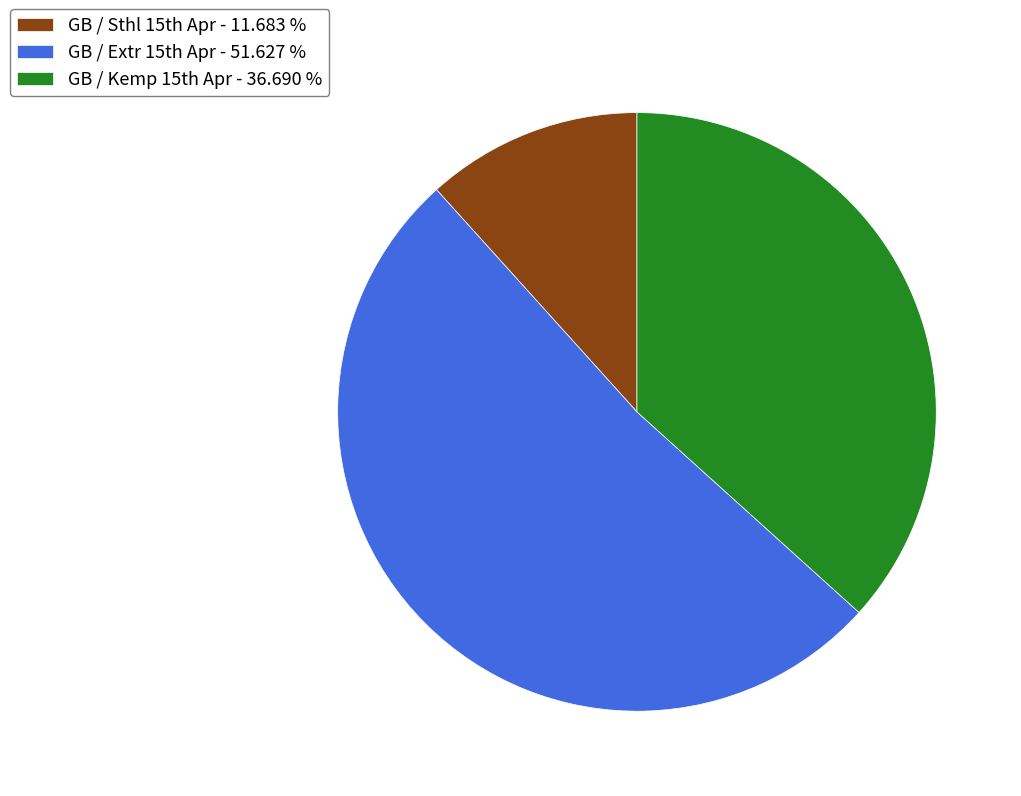

Which category has the smallest portion of the pie?

GB / Sthl 15th Apr